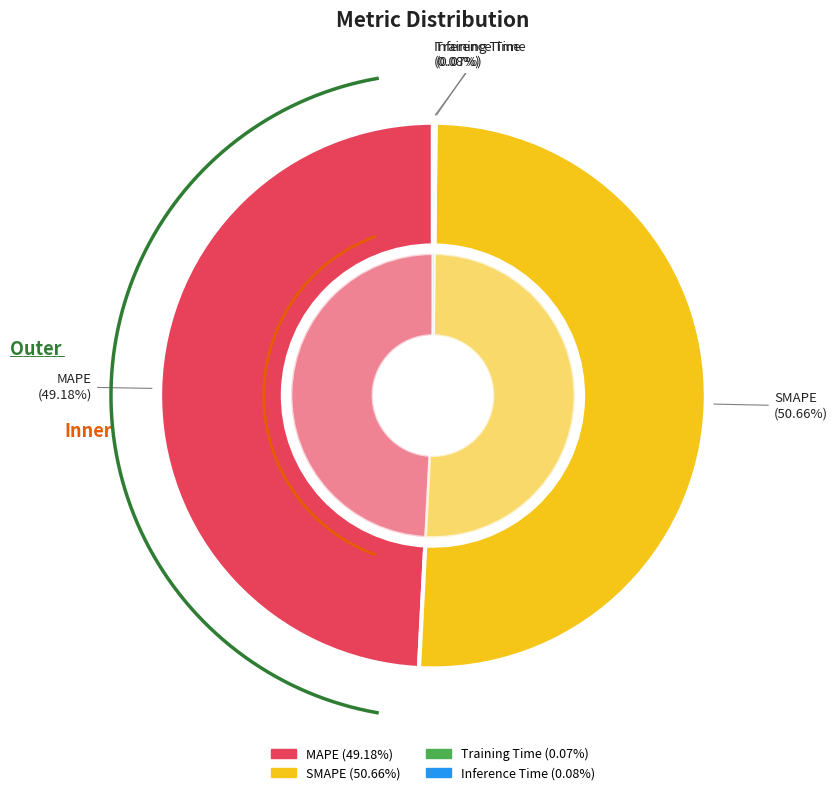

Rank the categories by value from highest to lowest.

SMAPE, MAPE, Inference Time, Training Time